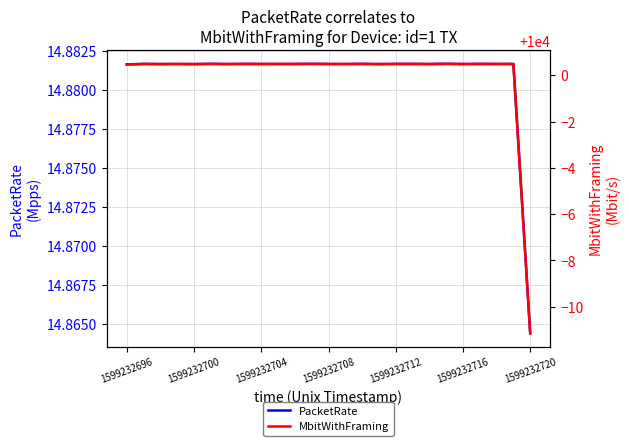

The PacketRate series shows 21.3 at 1599232700. True or false?

False